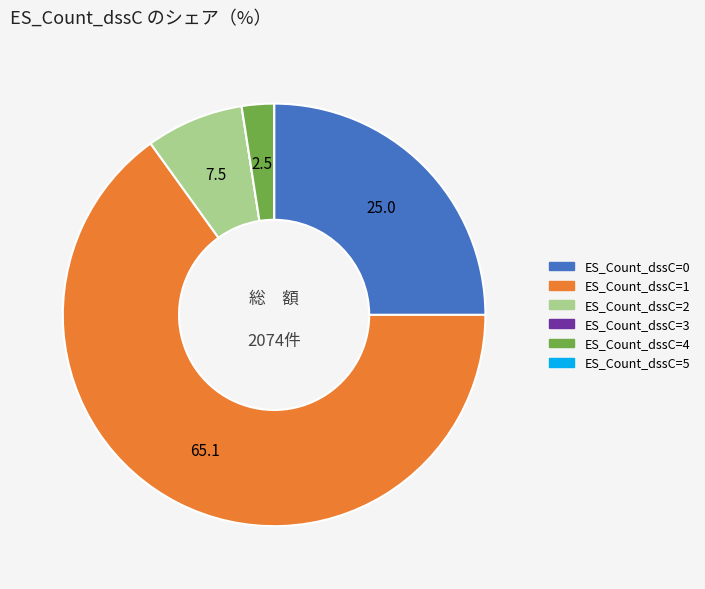

Between ES_Count_dssC=1 and ES_Count_dssC=0, which is larger?

ES_Count_dssC=1